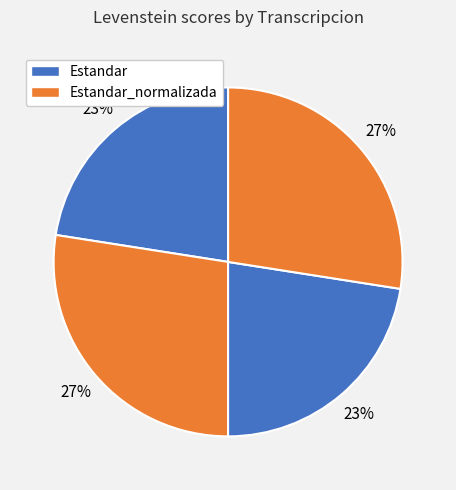

Which slice is the smallest?

Estandar